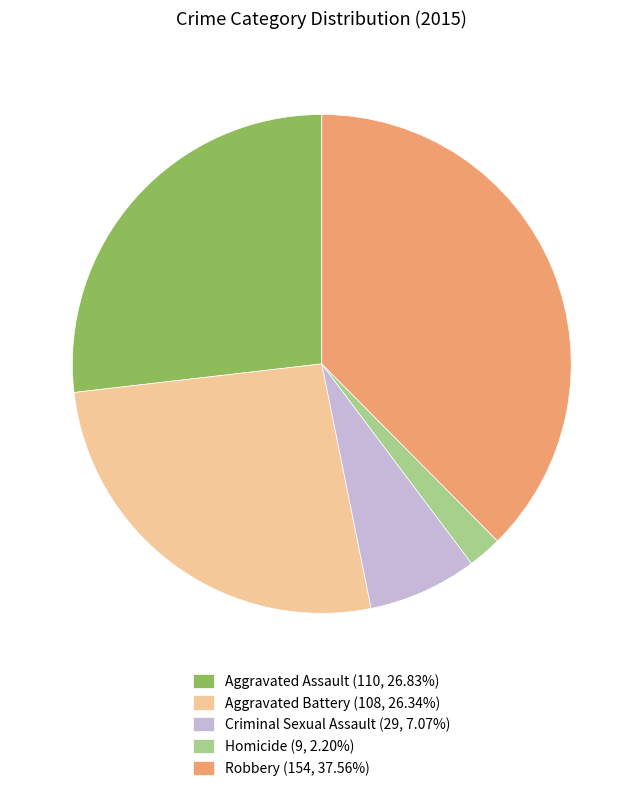

How many segments does this pie chart have?

5